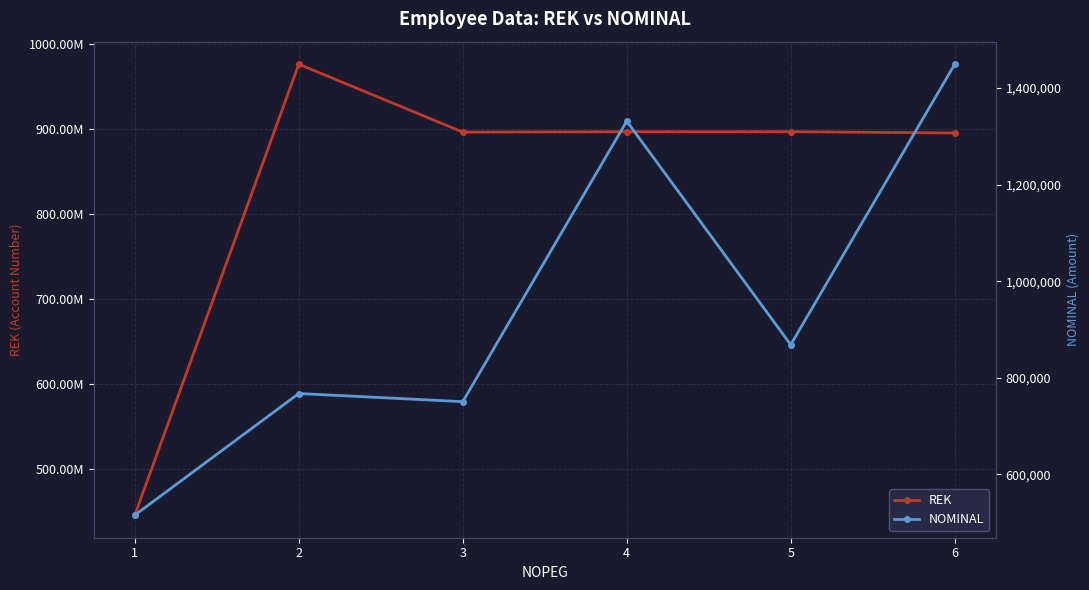

Which series changed the most between 1 and 2?

REK